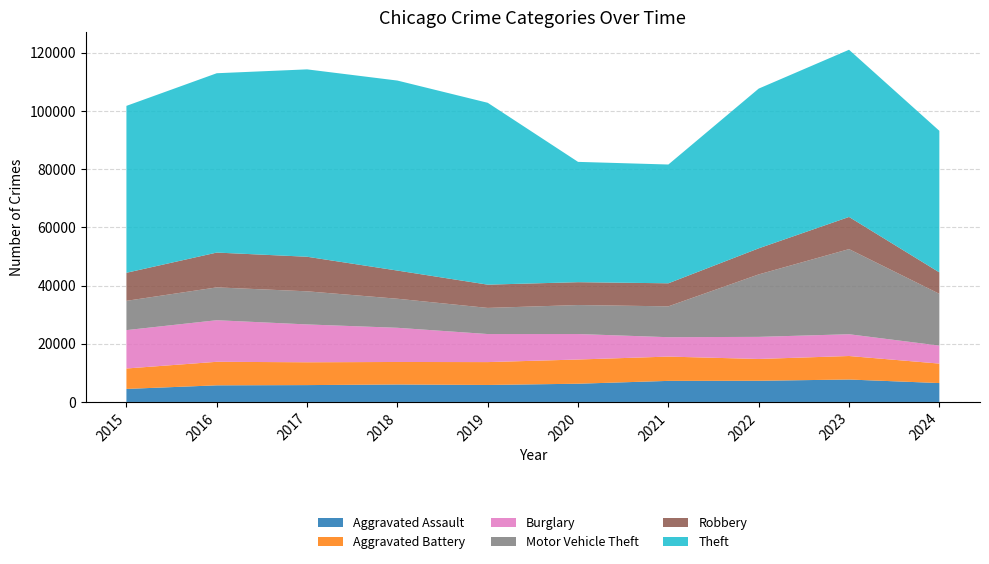

Reading left to right, list all the values displayed in this chart.

Aggravated Assault: 4480	5713	5793	6002	5841	6265	7242	7280	7710	6495
Aggravated Battery: 7019	8086	7845	7735	7858	8321	8347	7492	8077	6687
Burglary: 13184	14289	13001	11747	9638	8758	6662	7592	7484	6180
Motor Vehicle Theft: 10068	11285	11380	9985	8977	9959	10604	21463	29250	17797
Robbery: 9638	11960	11880	9681	7995	7855	7920	8963	11053	7365
Theft: 57351	61623	64386	65290	62495	41341	40816	54887	57450	48644